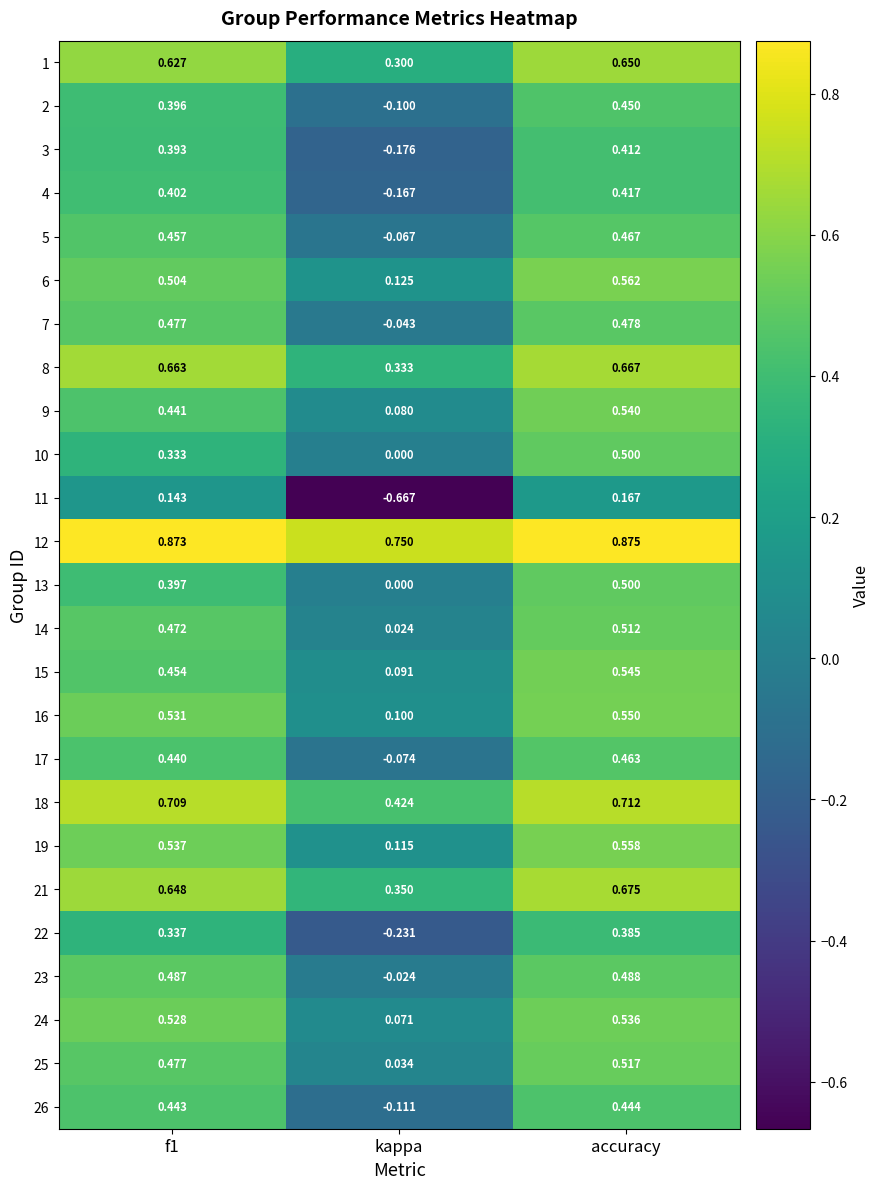

Which category has the lowest value across all series?

kappa